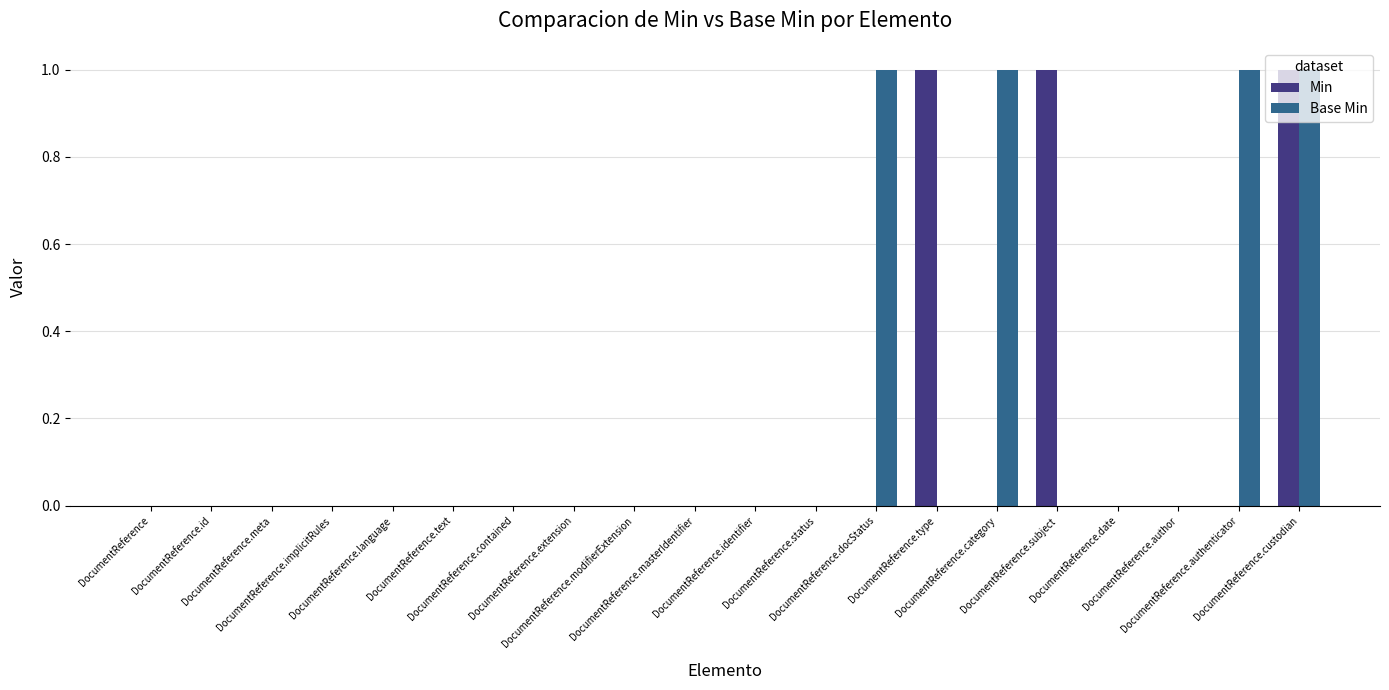

What is the sum of all Base Min values?

4